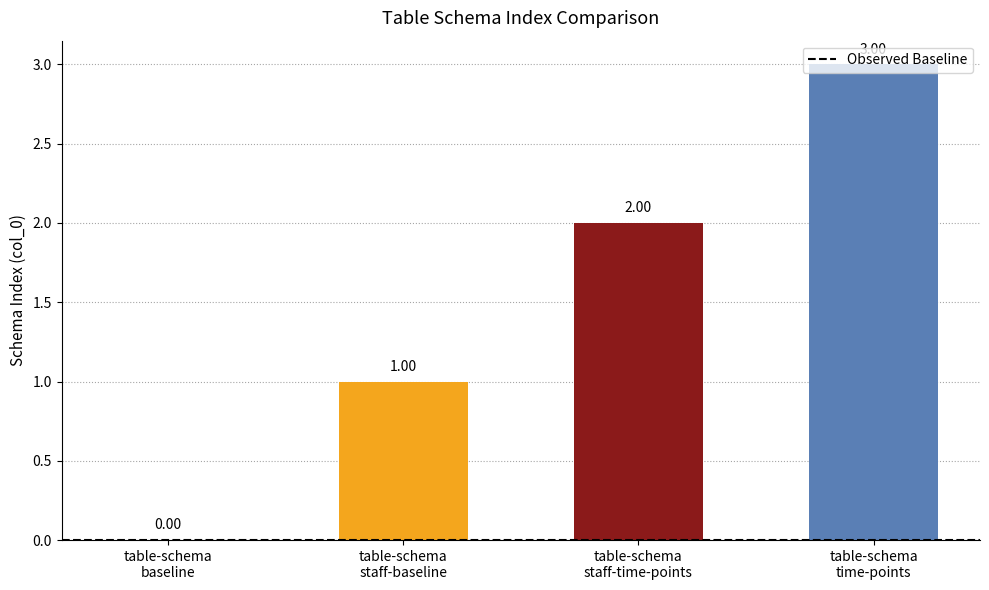

What is the sum of all values?

6